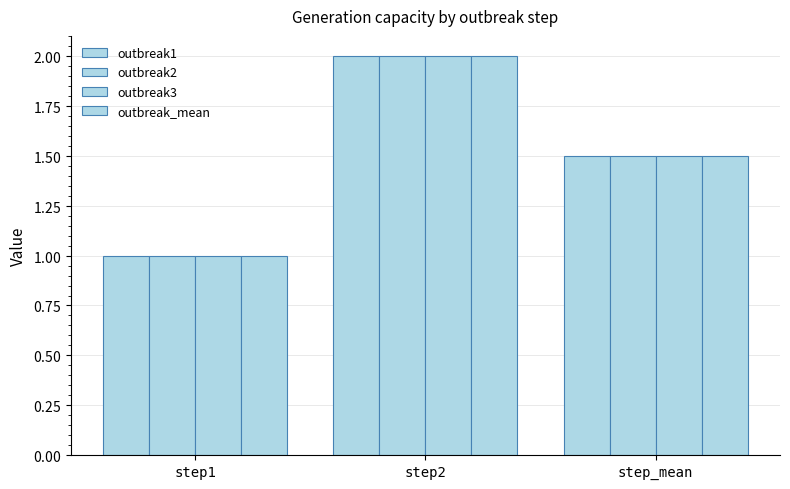

Count the outbreak2 values in the range 1 to 2.

3